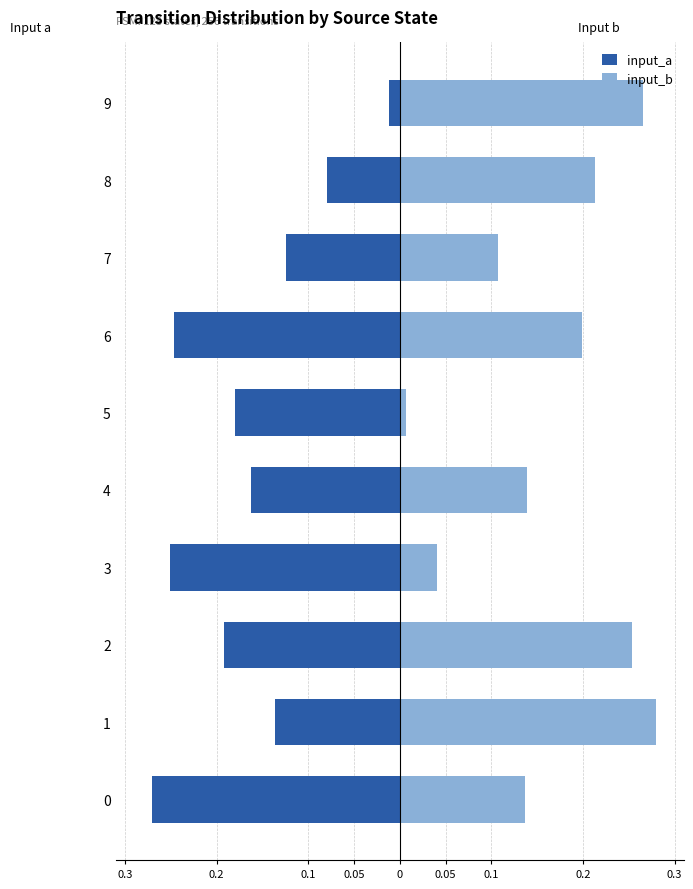

Which series changed the most between 7 and 9?

input_b